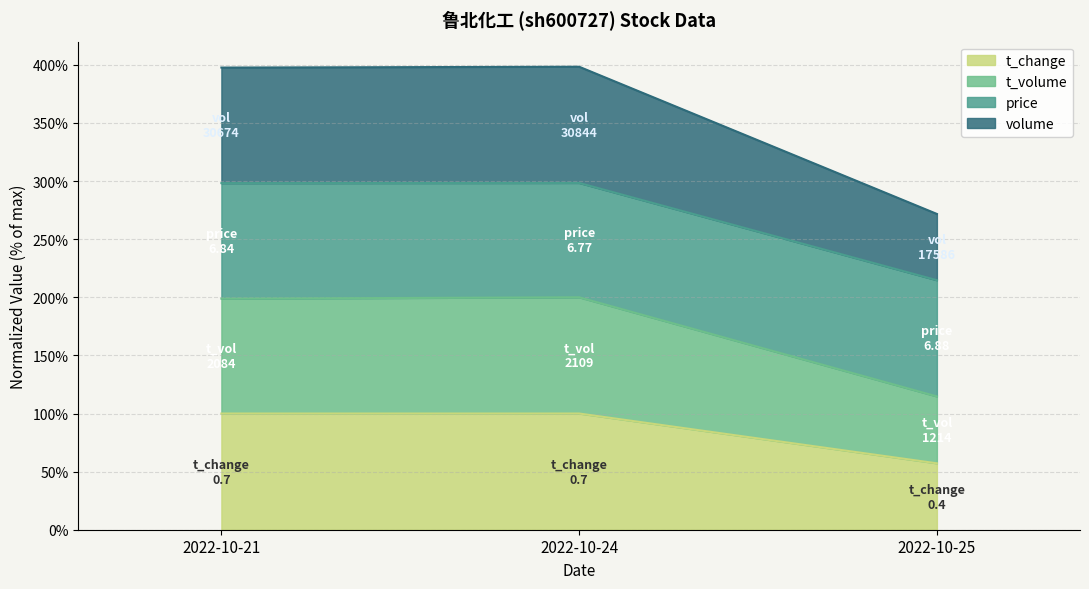

How many lines are shown in the chart?

4